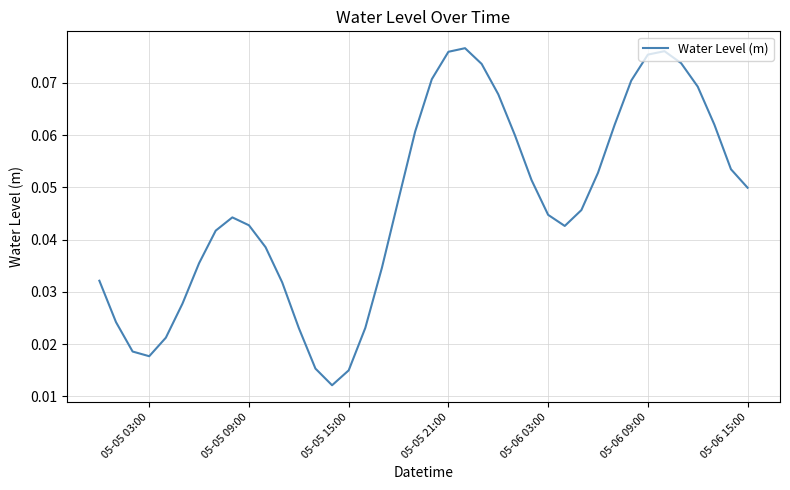

True or false: there are more than 0 points higher than both neighbors.

True